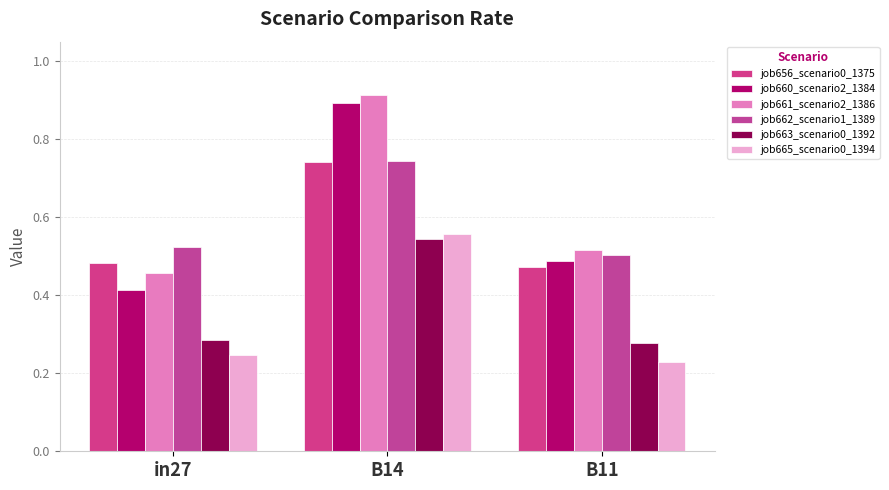

How many data points does each series have?

3